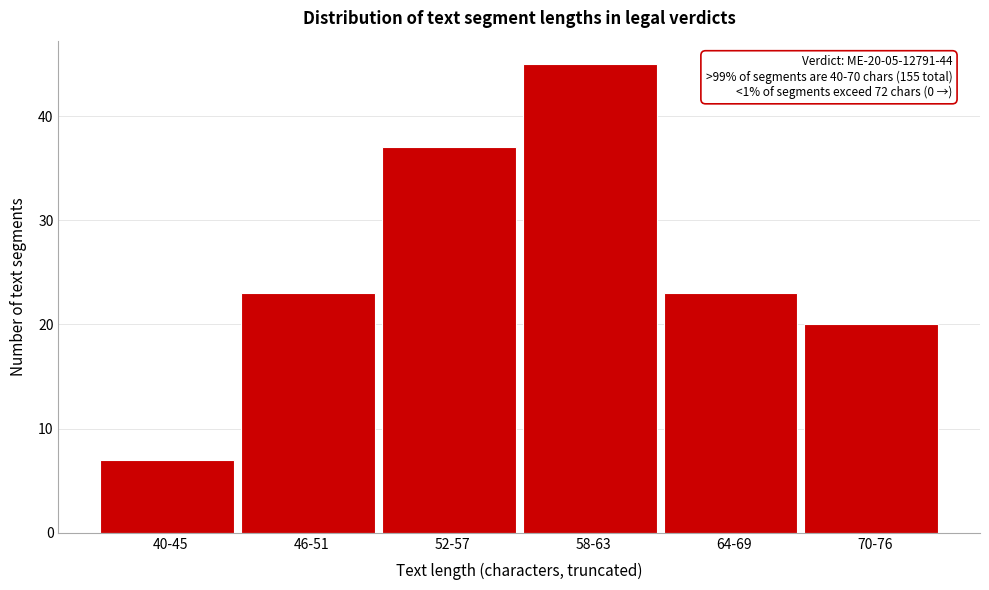

Reading left to right, what are all the values shown in this chart?

7	23	37	45	23	20